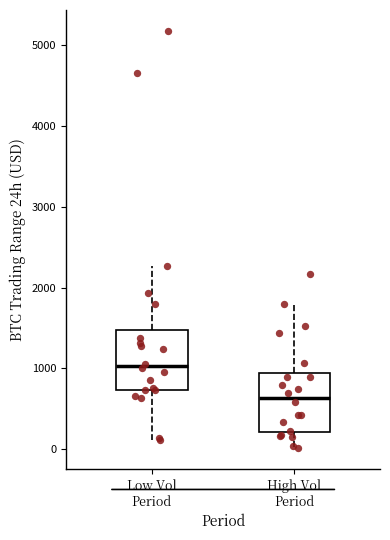

Which box has the lowest median line?

High Vol Period